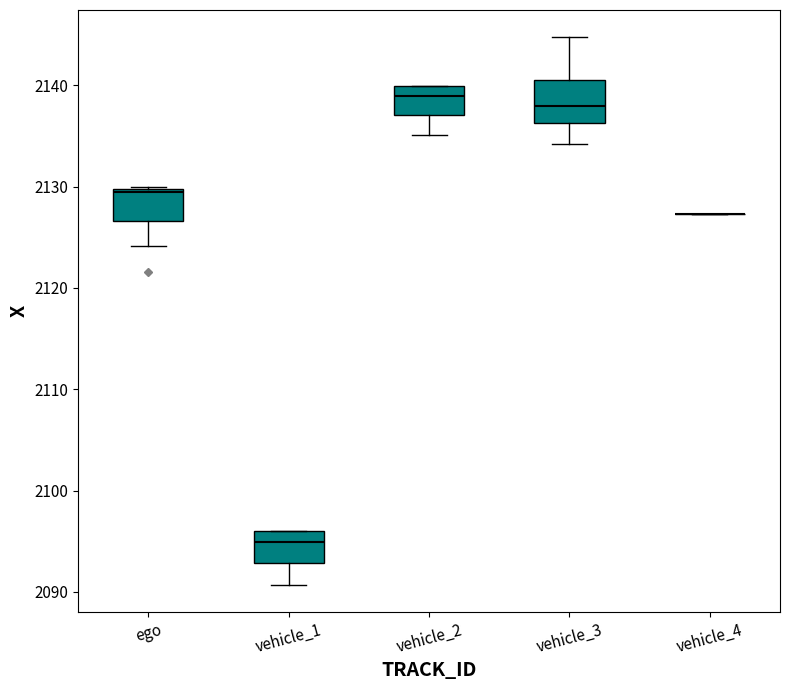

Reading left to right, transcribe this box plot: for each box, give where its median line is, the range the box spans, and where its two whiskers end, as read against the y-axis. The values are not printed on the chart, so give them approximately, as read against the axis.

ego: median 2129, box 2127 to 2130, whiskers 2124 to 2130
vehicle_1: median 2095, box 2093 to 2096, whiskers 2091 to 2096
vehicle_2: median 2139, box 2137 to 2140, whiskers 2135 to 2140
vehicle_3: median 2138, box 2136 to 2140, whiskers 2134 to 2145
vehicle_4: box collapsed to a line at 2127, whiskers 2127 to 2127